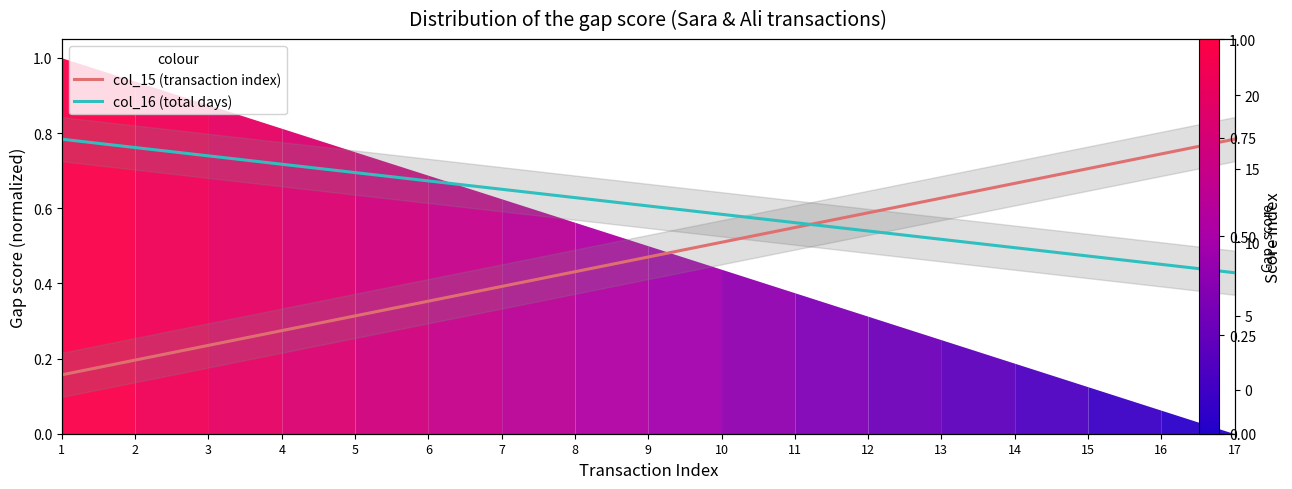

The value of col_15 (transaction index) at 3 is 3.0. True or false?

True